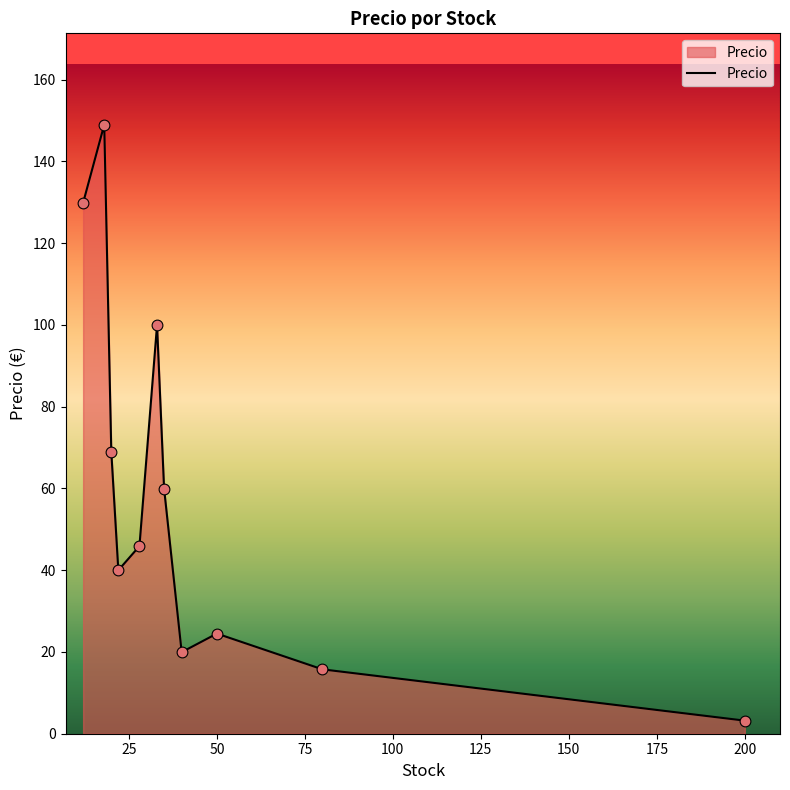

What is the maximum value shown in the chart?

149.0